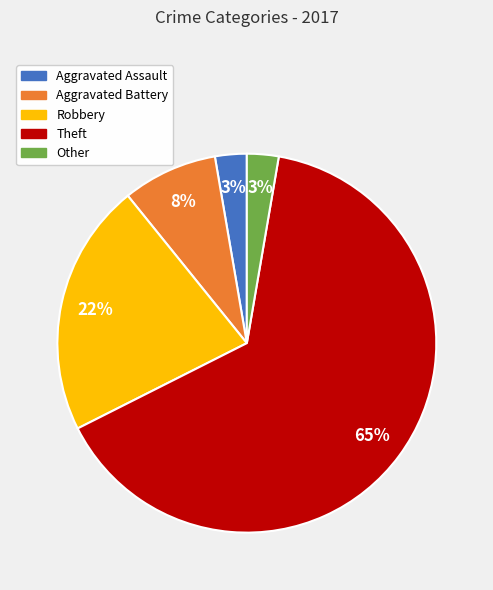

Is the sum of Aggravated Assault and Other greater than half?

No